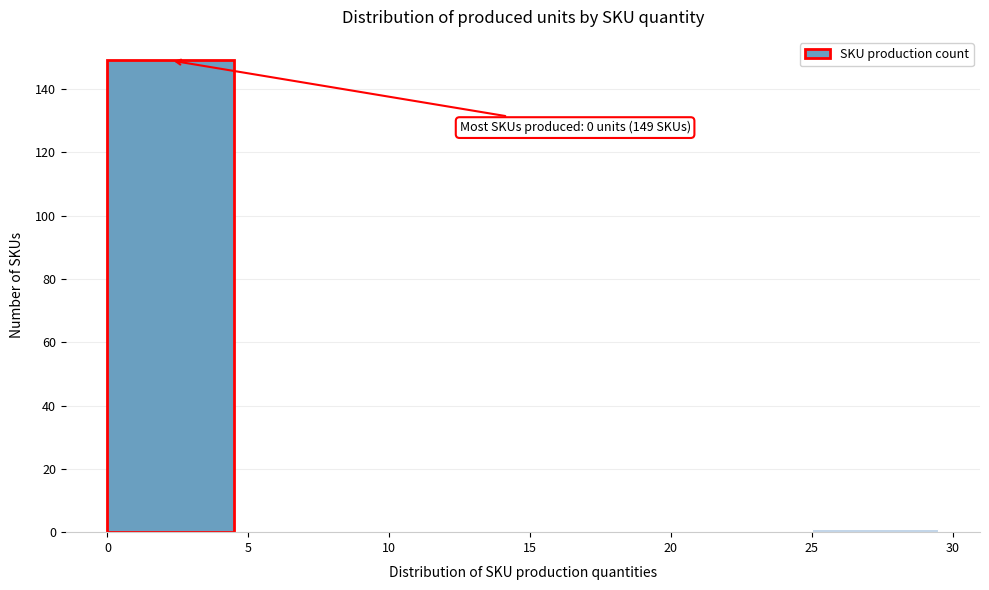

Which range on the x-axis has the tallest bar?

0 to 5